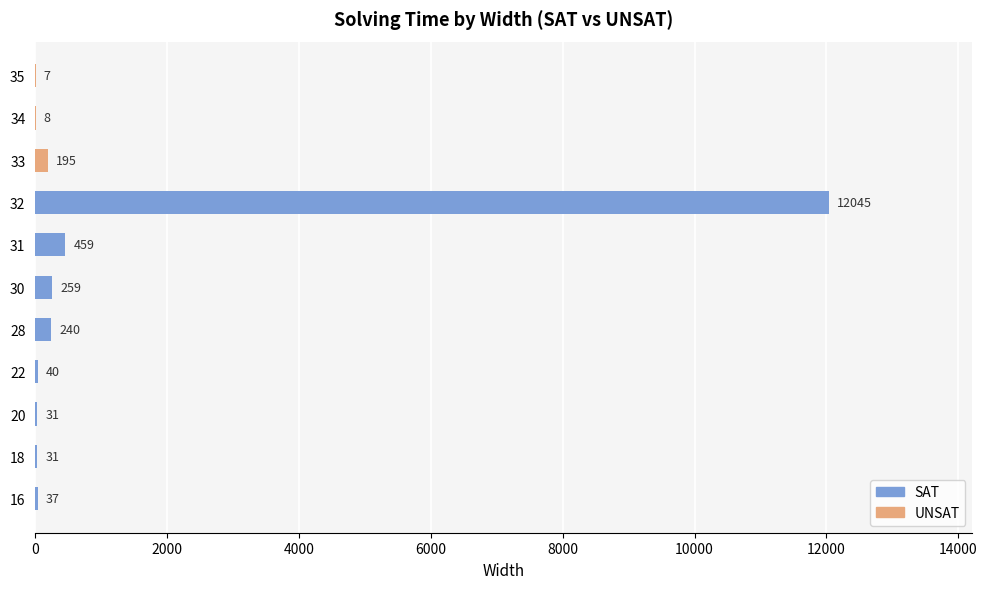

True or false: the data shows 31 at 18.

True